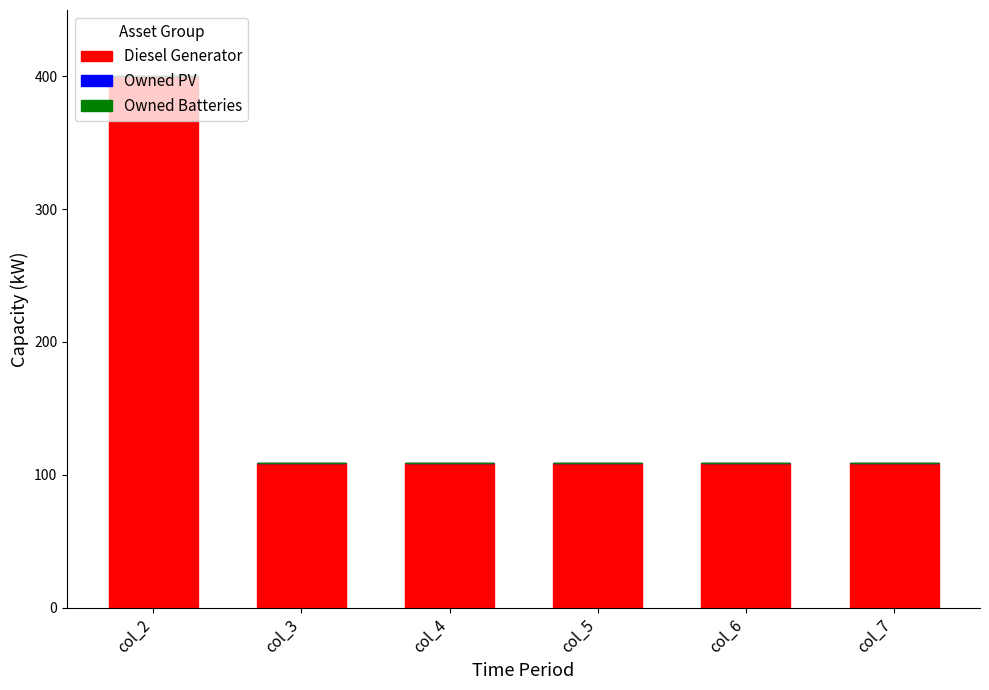

What is the value of the 1st bar from the left?

400